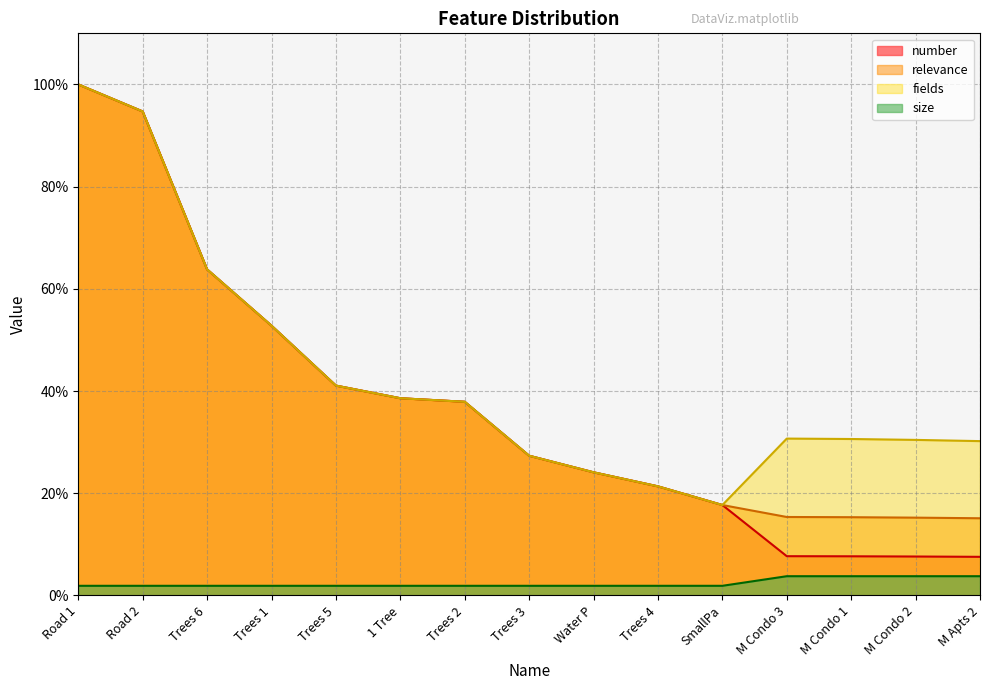

True or false: fields and number cross at least once.

False